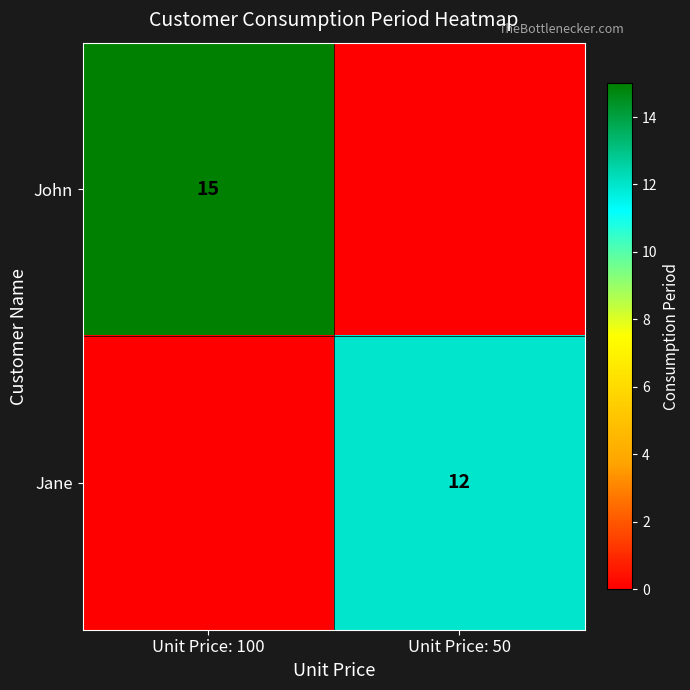

Is the value of John at Unit Price: 100 greater than the value of Jane at Unit Price: 50?

Yes